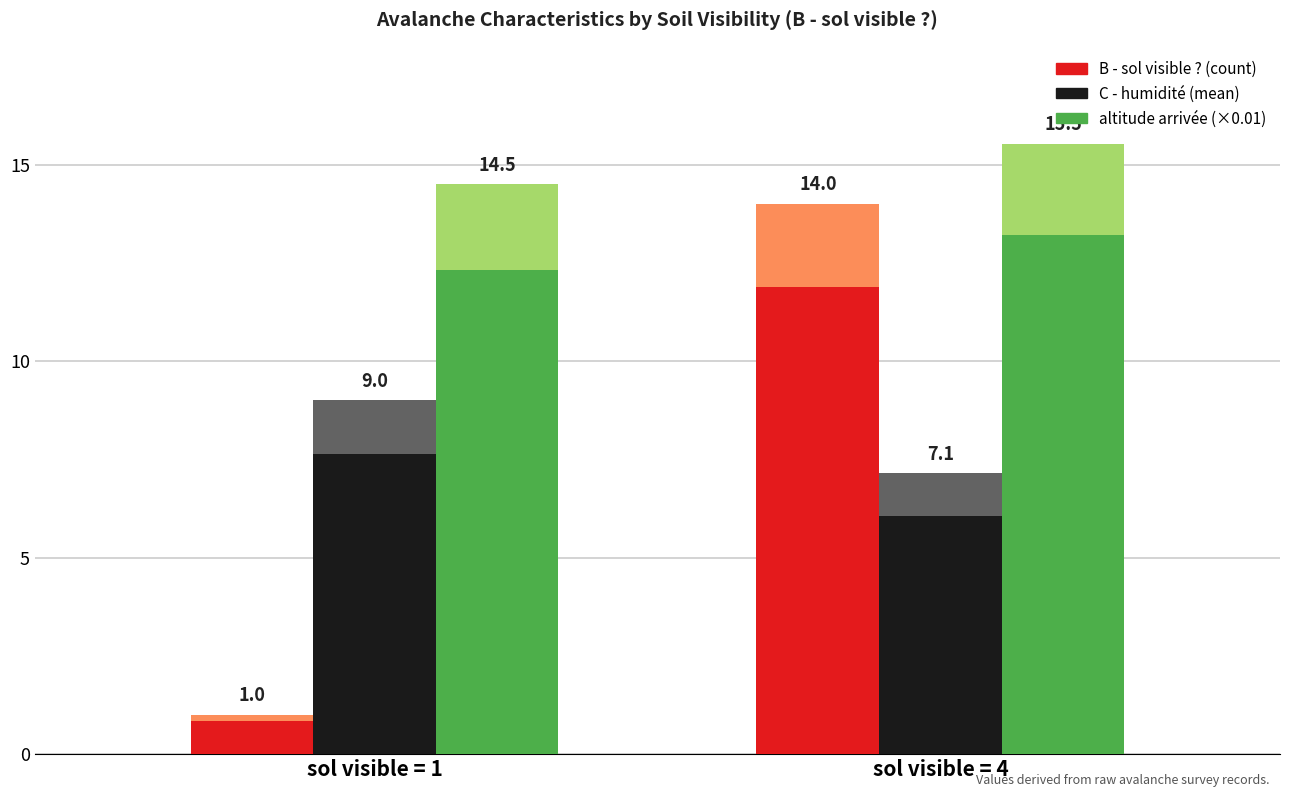

Count the number of data series in this chart.

3